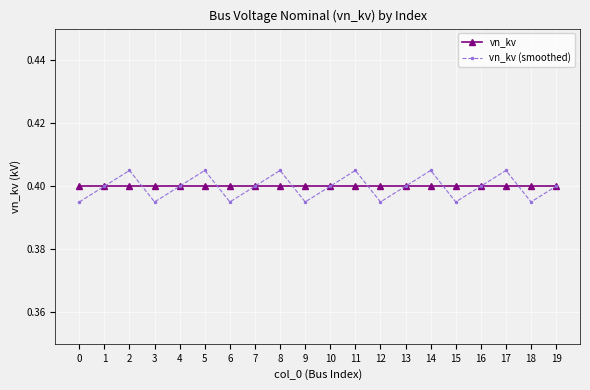

Where is the first local minimum for vn_kv (smoothed)?

3